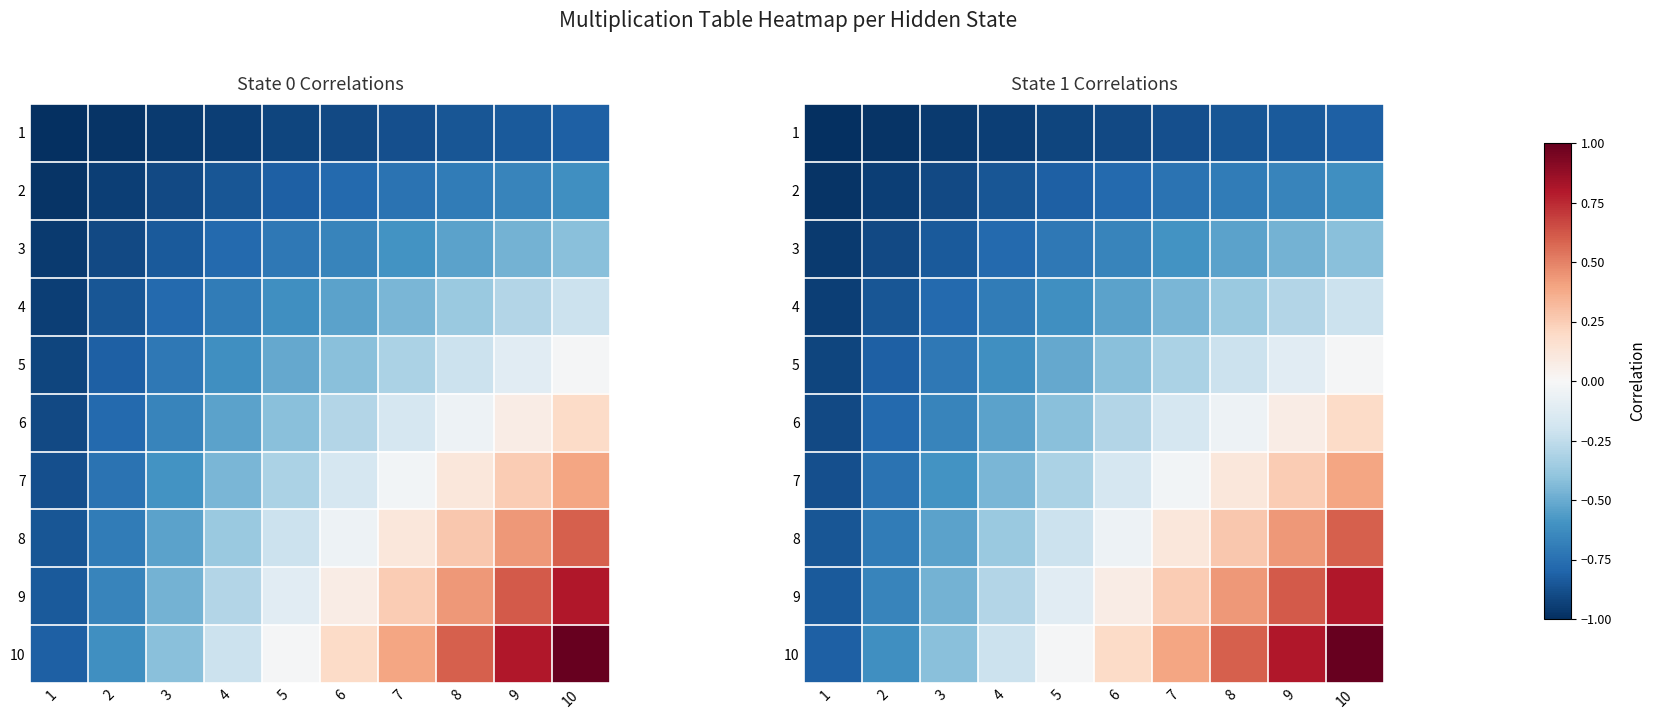

Is it true that 6 equals -0.3 at 6?

True